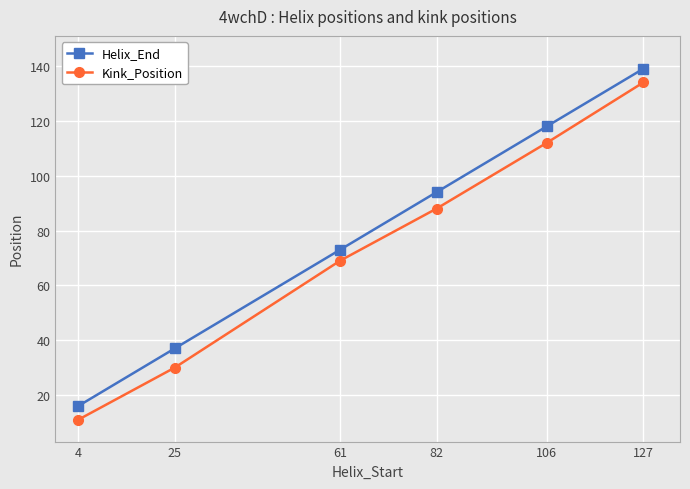

How many lines are shown in the chart?

2